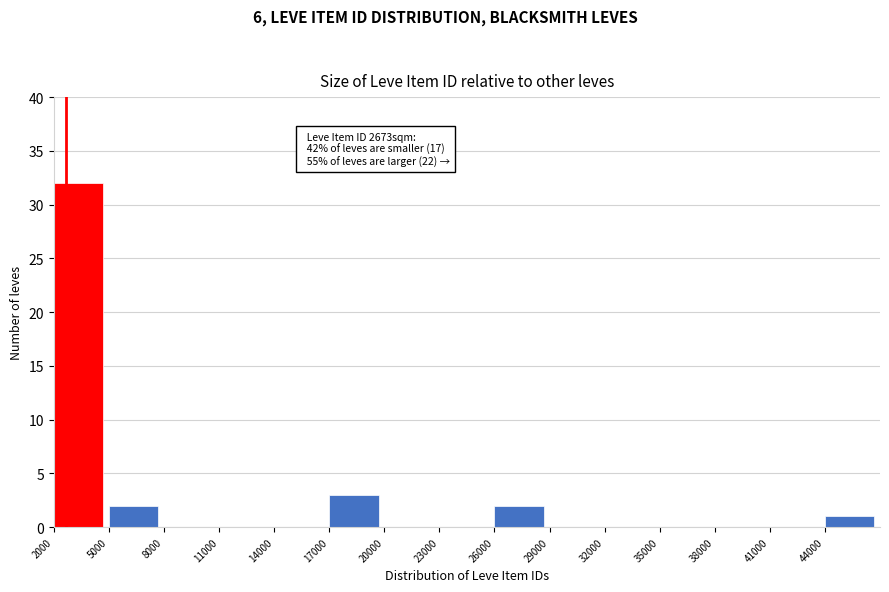

Which range on the x-axis has the tallest bar?

2000 to 5000